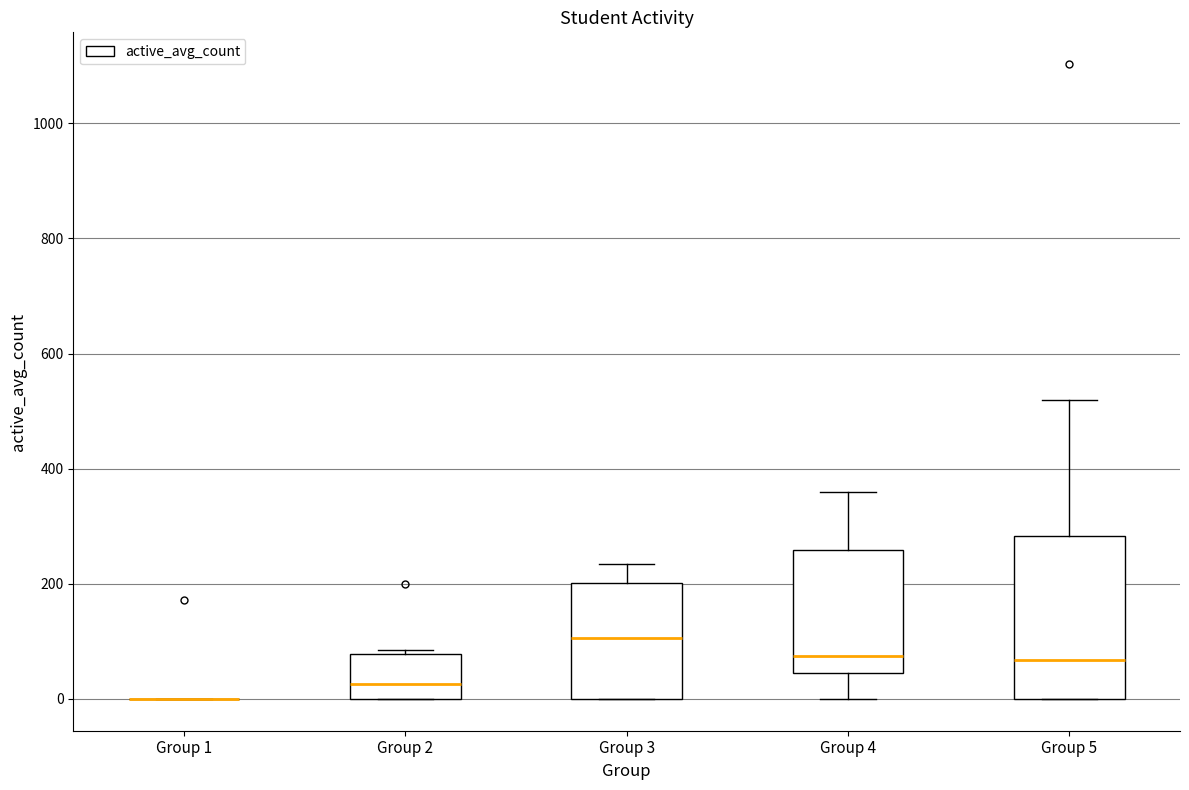

Reading left to right, read every box against the y-axis: the position of its median line, the range the box covers, and the ends of its whiskers. The values are not printed on the chart, so give them approximately, as read against the axis.

Group 1: box collapsed to a line at 0, whiskers 0 to 0
Group 2: median 20, box 0 to 80, whiskers 0 to 80 (just above the box's upper edge)
Group 3: median 100, box 0 to 200, whiskers 0 to 240
Group 4: median 80, box 40 to 260, whiskers 0 to 360
Group 5: median 60, box 0 to 280, whiskers 0 to 520